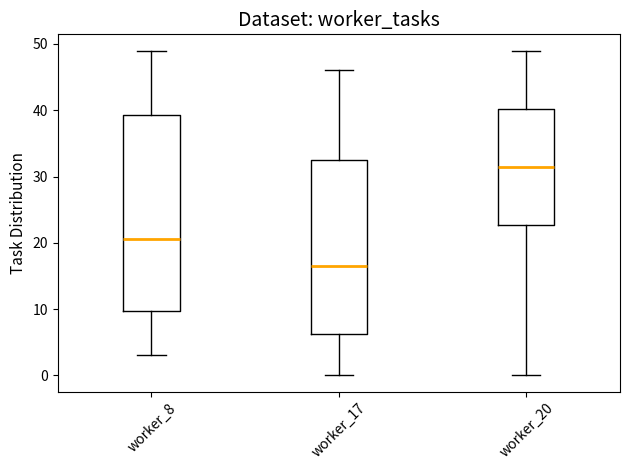

Which box is the tallest, from its lower edge to its upper edge?

worker_8